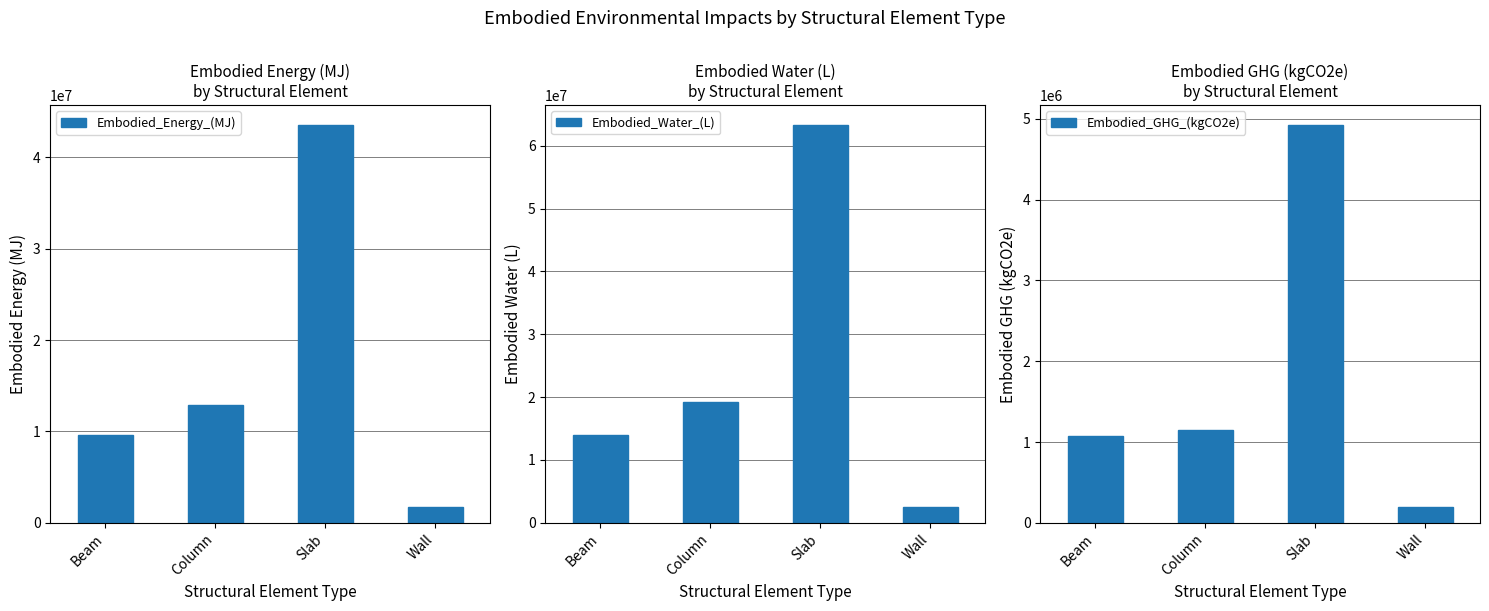

The Embodied_Water_(L) series shows 39701245.4 at Slab. True or false?

False